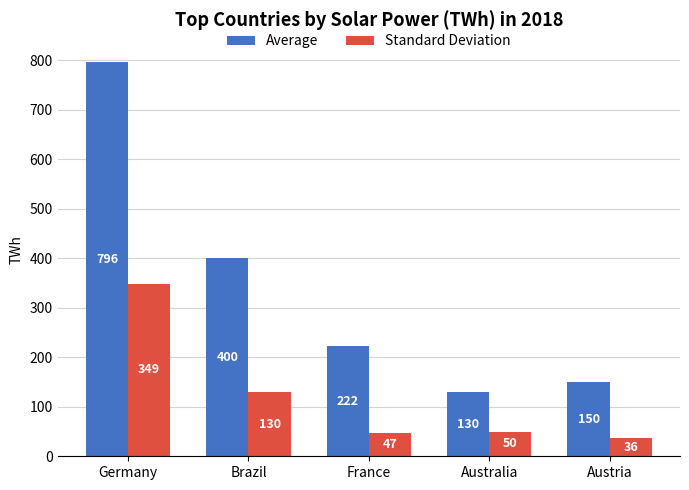

What position from the right is Brazil?

4